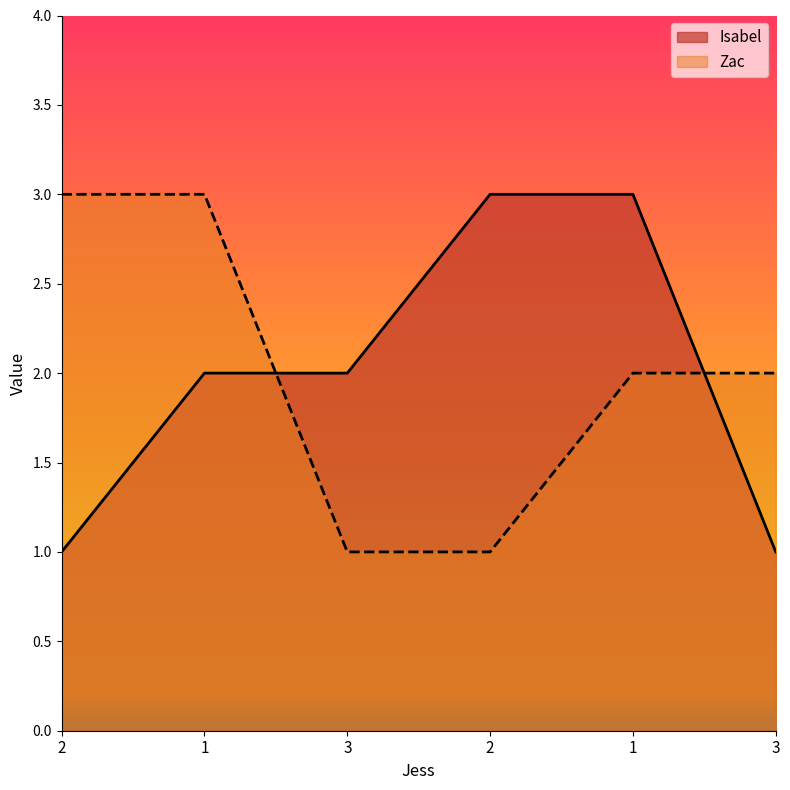

The value of Isabel at 1 is 2. True or false?

True